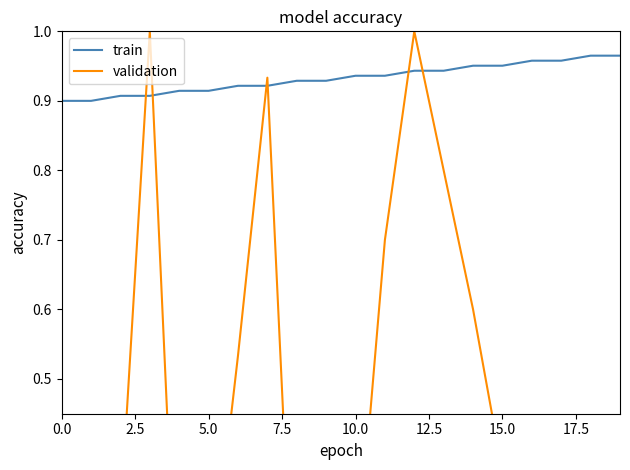

Which series has the largest total across all categories?

train